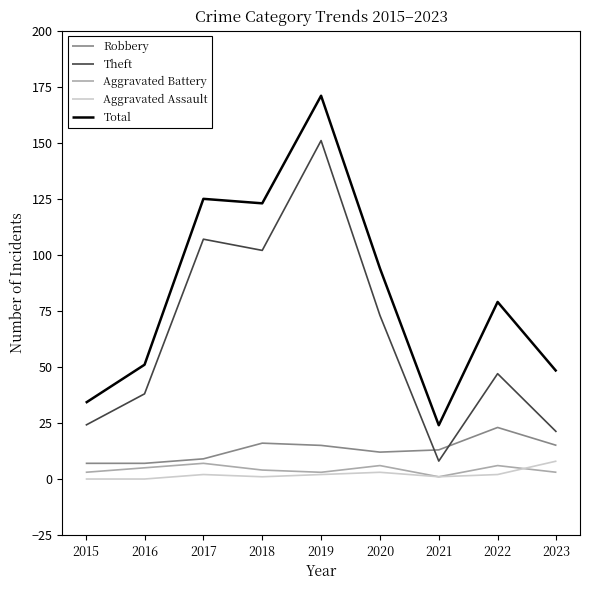

The value of Robbery at 2016 is 7. True or false?

True